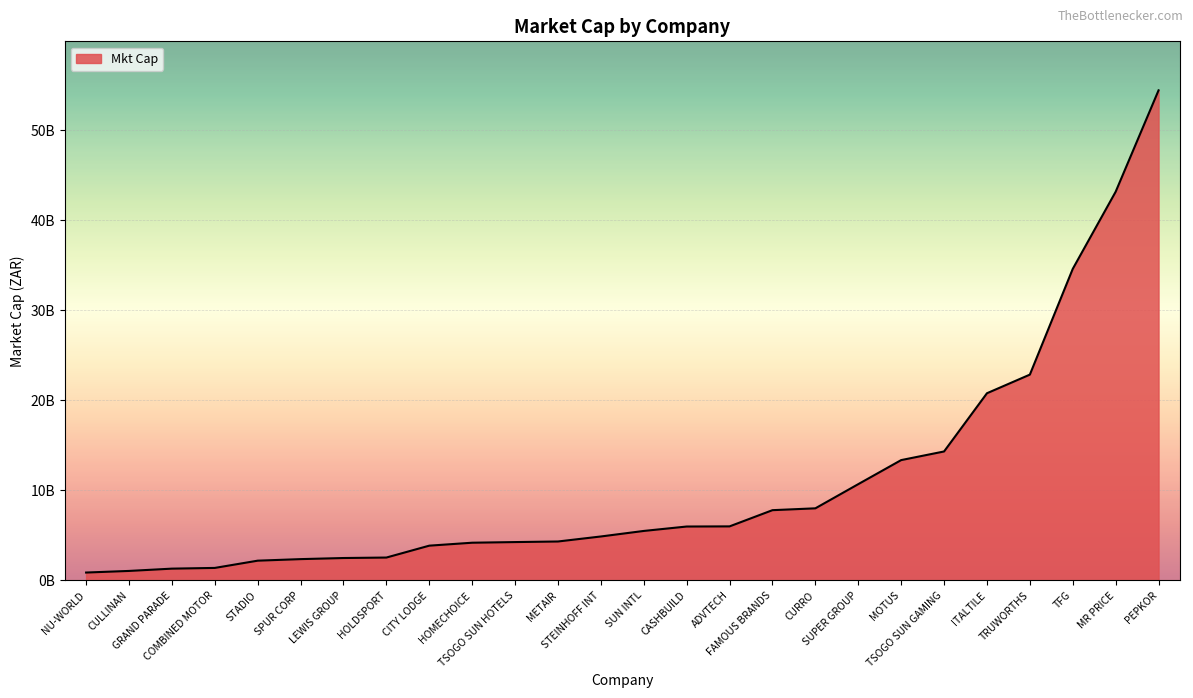

List the labels in order of value, smallest first.

NU-WORLD, CULLINAN, GRAND PARADE, COMBINED MOTOR, STADIO, SPUR CORP, LEWIS GROUP, HOLDSPORT, CITY LODGE, HOMECHOICE, TSOGO SUN HOTELS, METAIR, STEINHOFF INT, SUN INTL, CASHBUILD, ADVTECH, FAMOUS BRANDS, CURRO, SUPER GROUP, MOTUS, TSOGO SUN GAMING, ITALTILE, TRUWORTHS, TFG, MR PRICE, PEPKOR